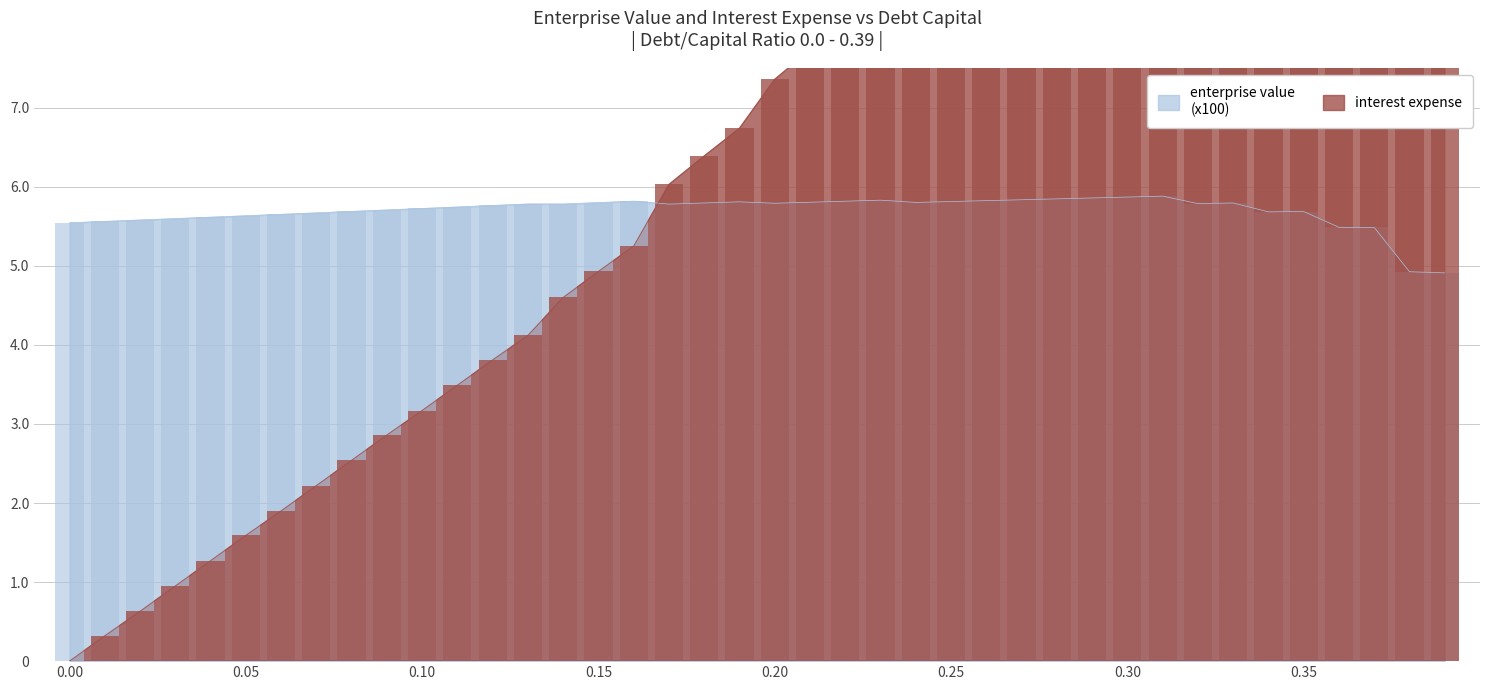

What is the total value across all series at 0.31?

17.7